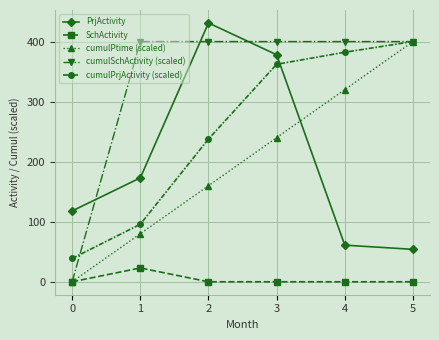

Which series has the largest total across all categories?

cumulSchActivity (scaled)